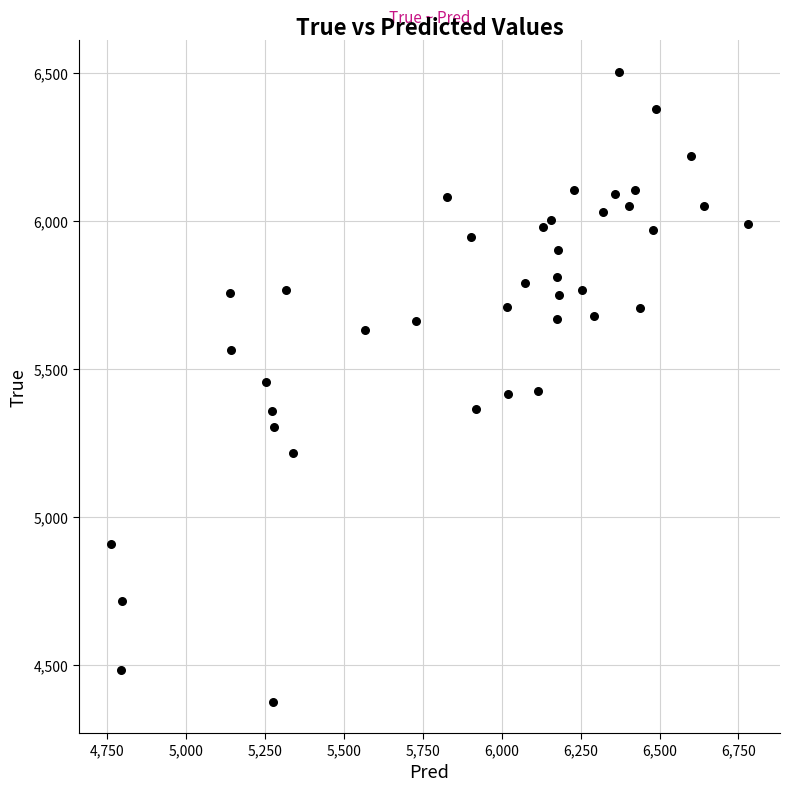

What is the range of Y values (max minus min)?

2128